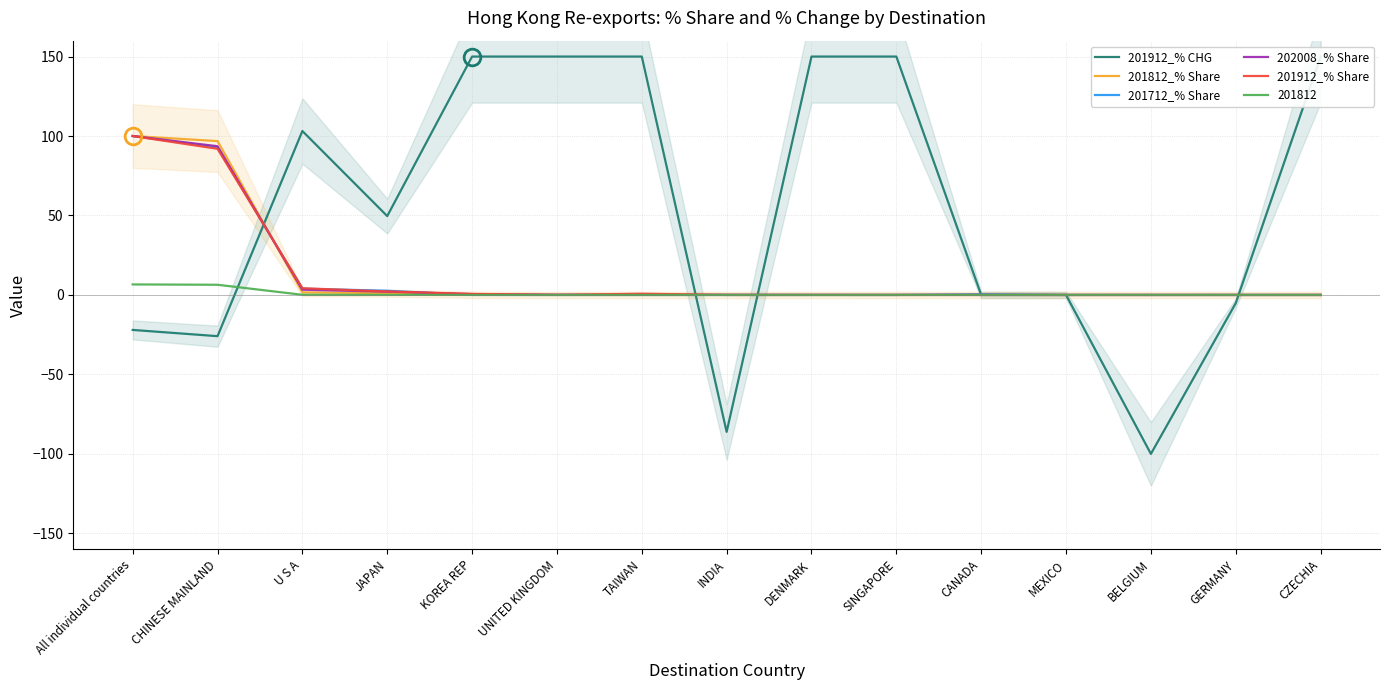

How many positive values does the 201812_% Share series have?

13